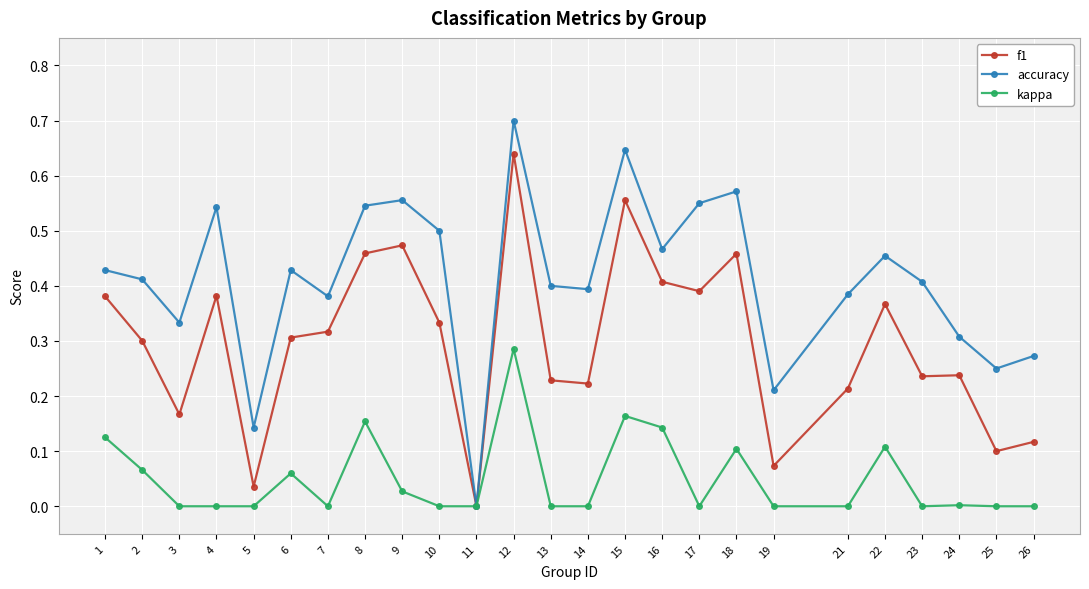

How many data points does each series have?

25